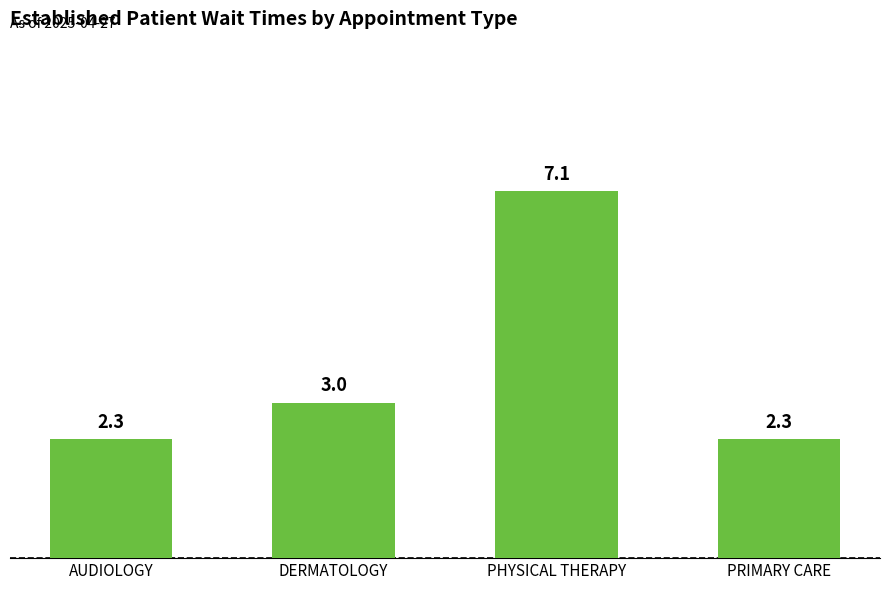

How many data points are less than 3?

2